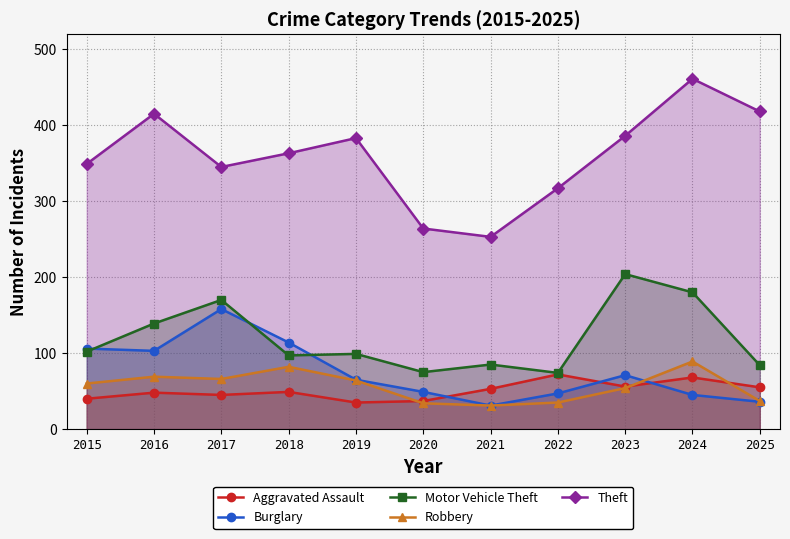

What is the difference between the Burglary values at 2025 and 2021?

5